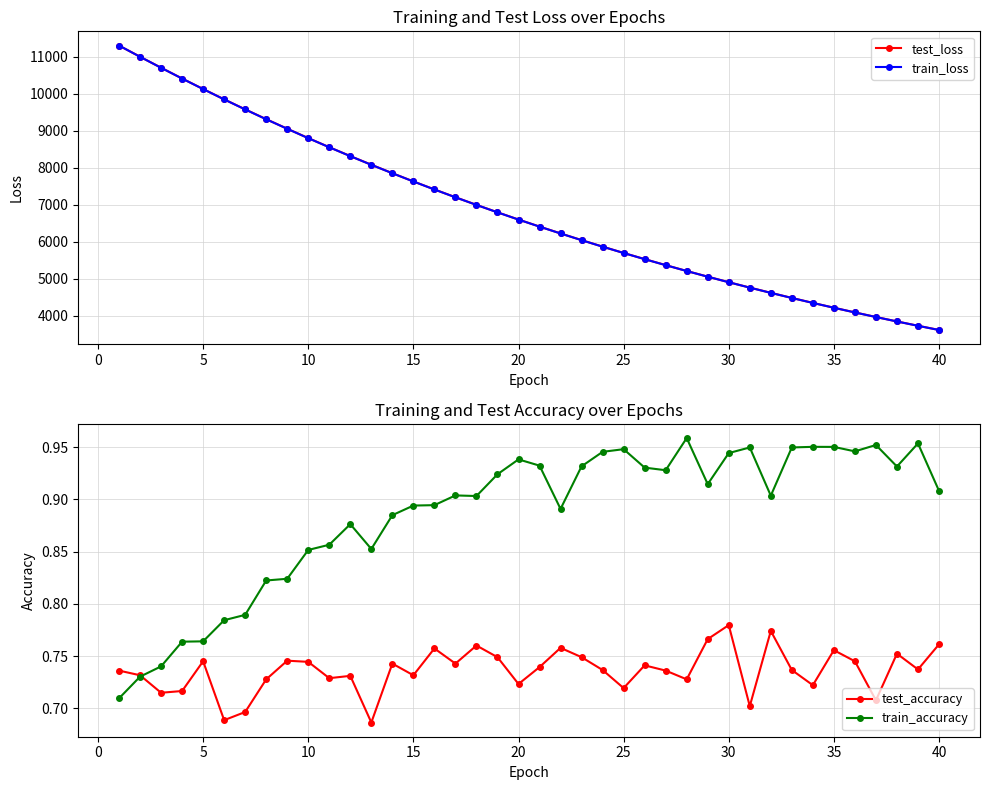

How many interior local valleys does the test_accuracy series have?

13